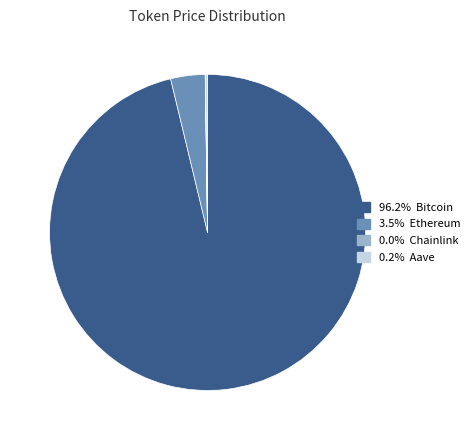

Is there a majority slice in this chart?

Yes